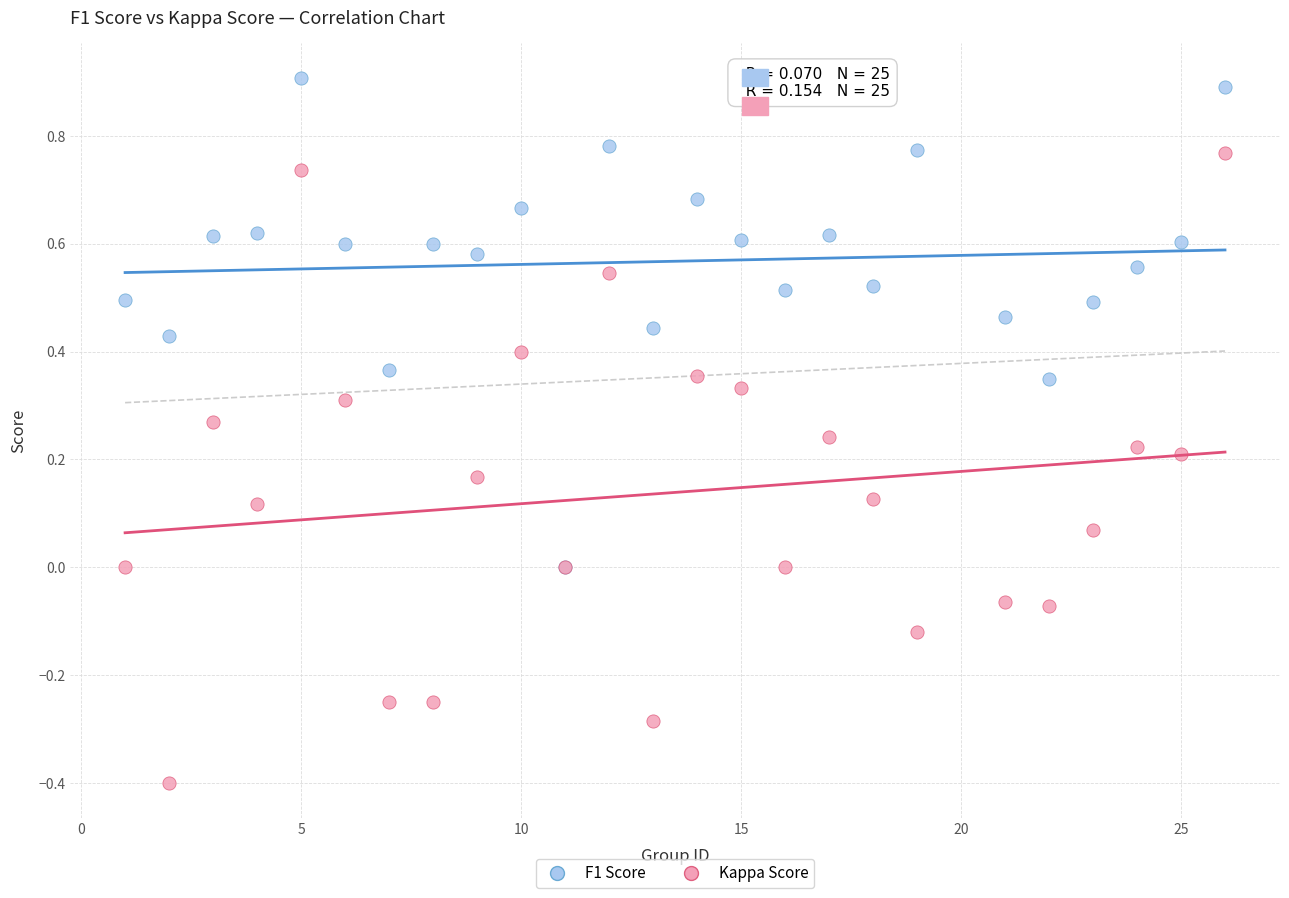

Which series has the widest spread of Y values?

Kappa Score